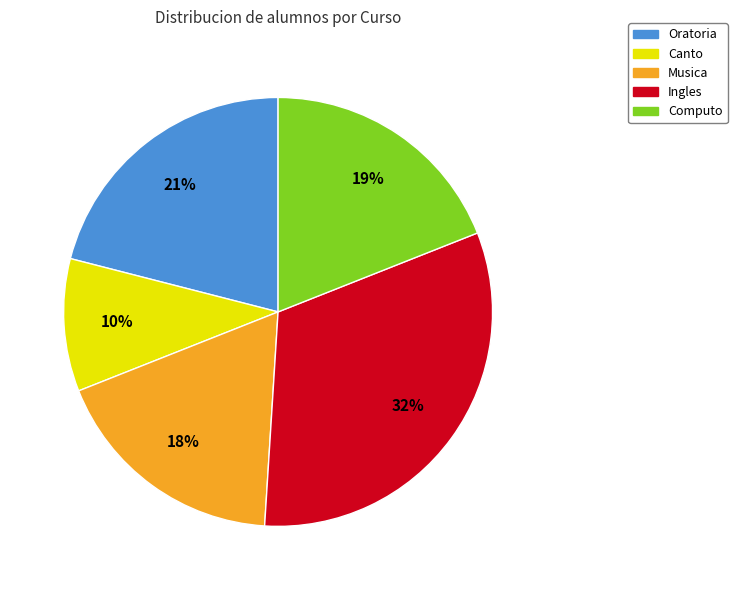

Is there a majority slice in this chart?

No